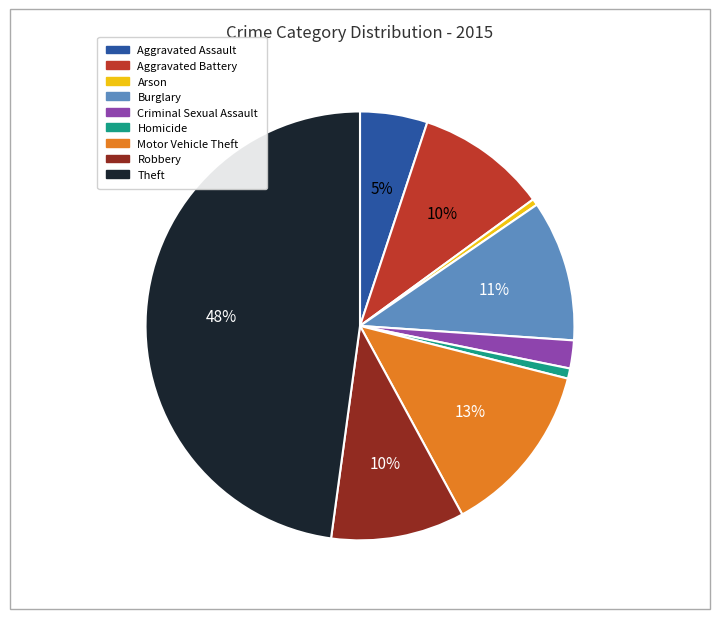

Count the number of slices in the pie.

9